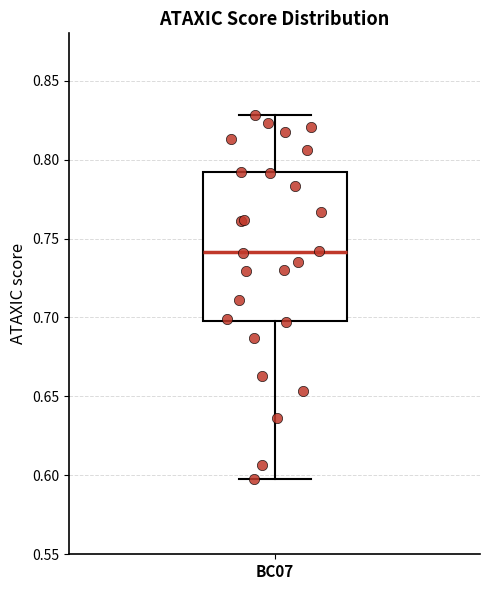

Transcribe this box plot: give where the median line is, the range the box spans, and where the two whiskers end, as read against the y-axis. The values are not printed on the chart, so give them approximately, as read against the axis.

median 0.74, box 0.70 to 0.79, whiskers 0.60 to 0.83